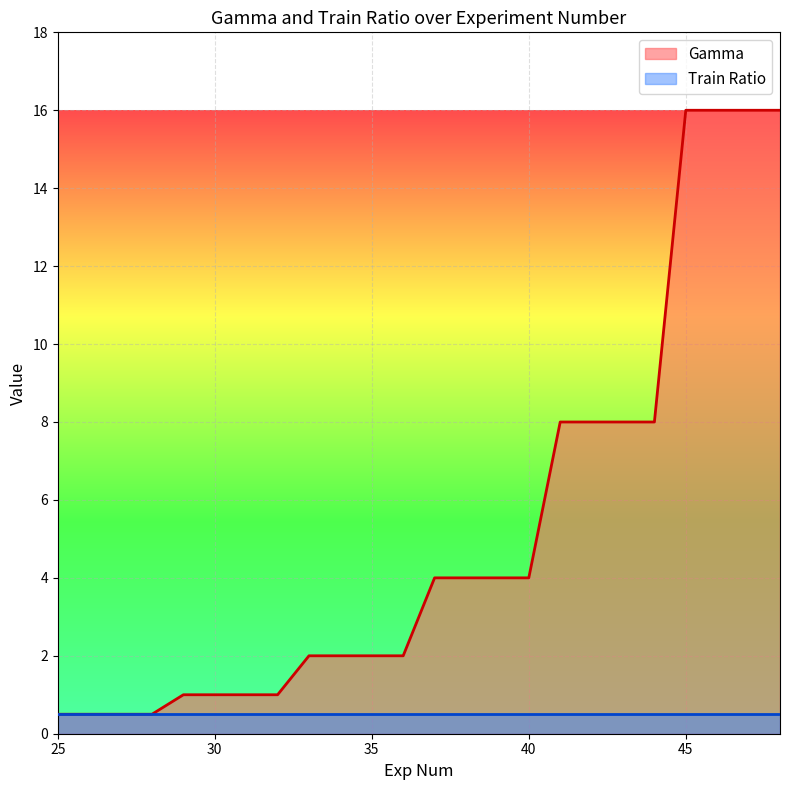

True or false: there are more than 0 points higher than both neighbors.

False